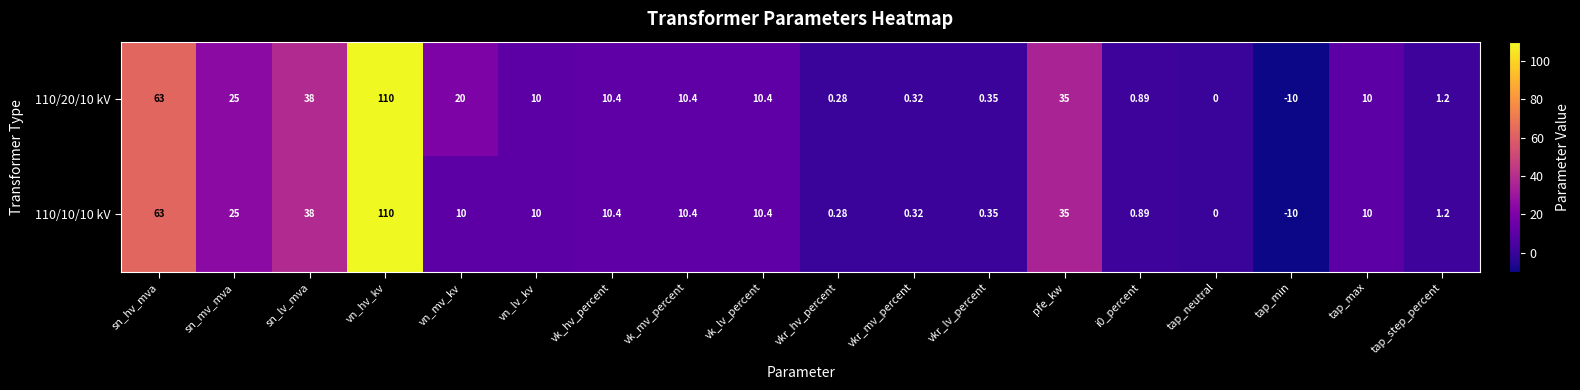

Which label corresponds to the largest value in the chart?

vn_hv_kv